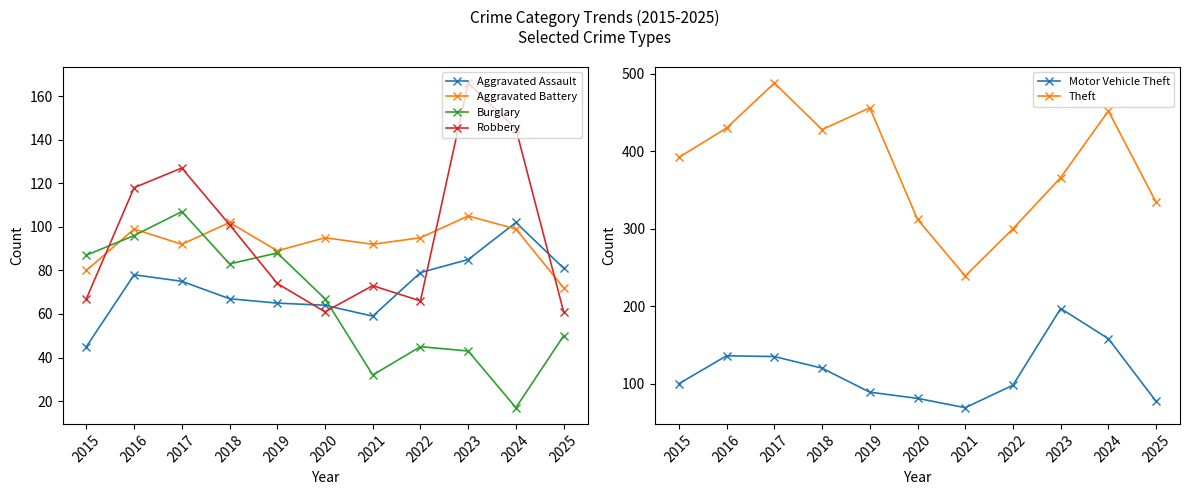

What is the difference between the second highest and minimum values in the Theft series?

217